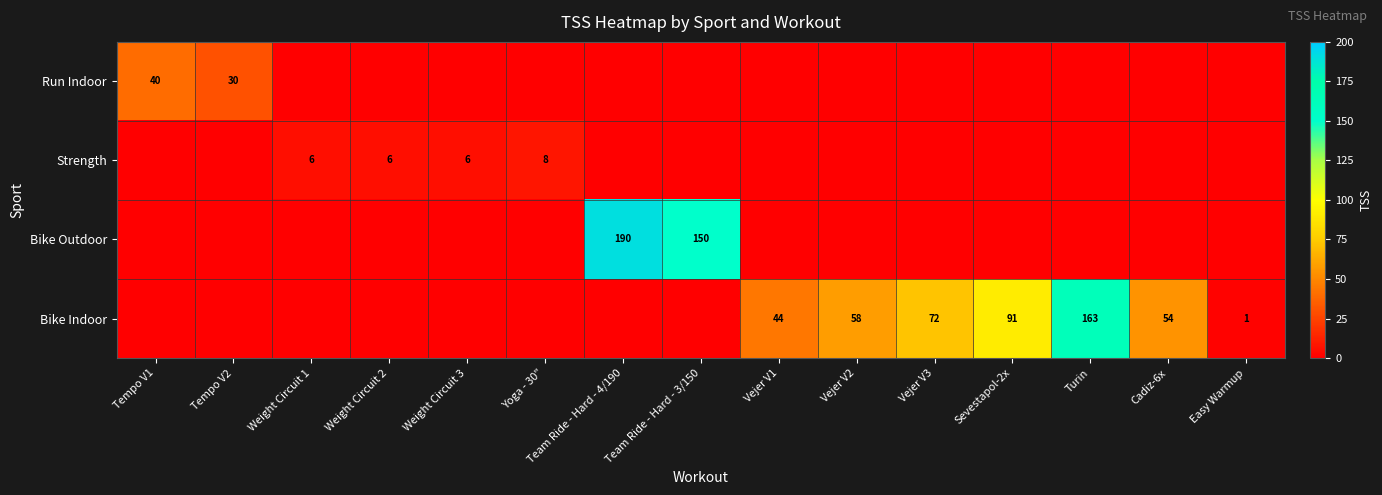

Is the value of Bike Outdoor at Team Ride - Hard - 3/150 greater than the value of Bike Indoor at Cadiz-6x?

Yes